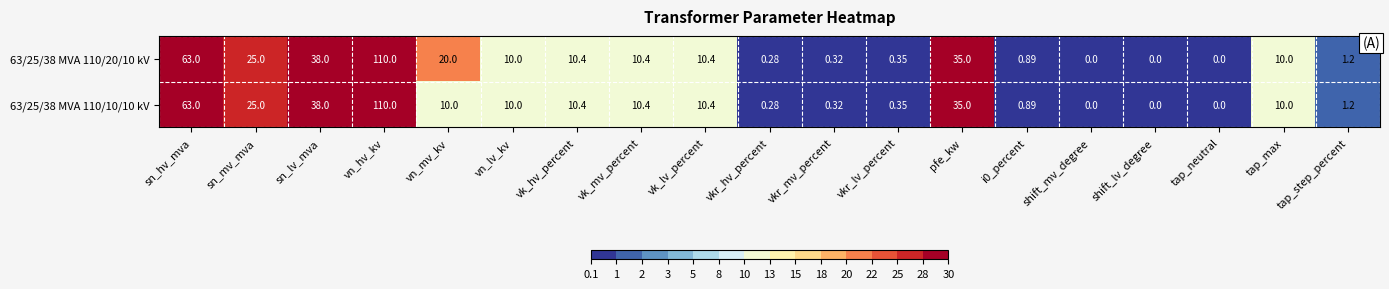

How many categories are shown in the chart?

19